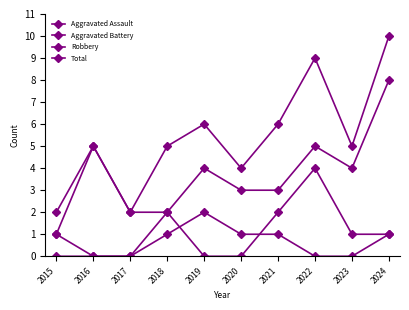

What is the spread (max minus min) of values at 2015?

2